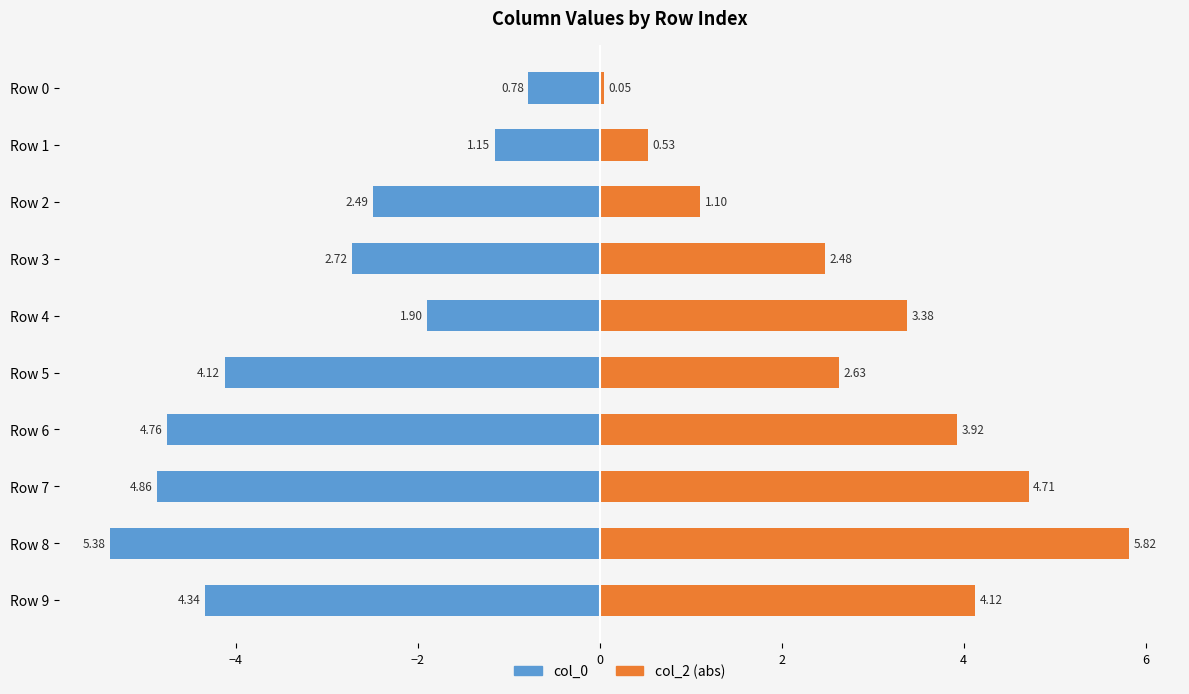

What is the average value of the col_2 series?

2.9